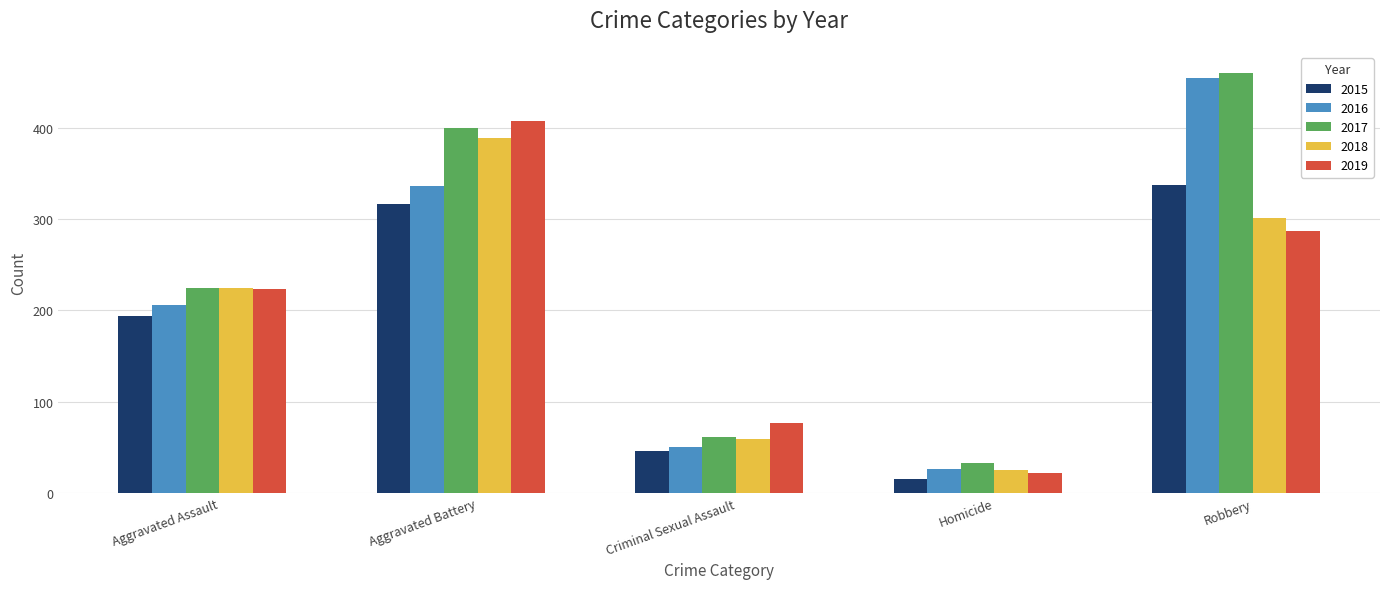

Is the value of 2016 at Criminal Sexual Assault greater than the value of 2017 at Criminal Sexual Assault?

No